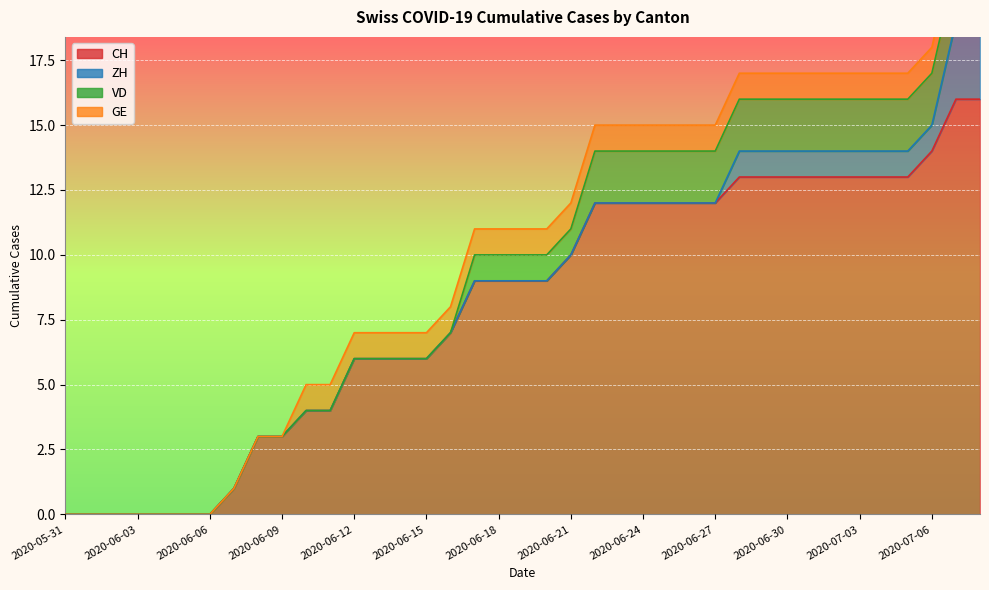

True or false: CH has a value of 5 at 2020-07-03.

False